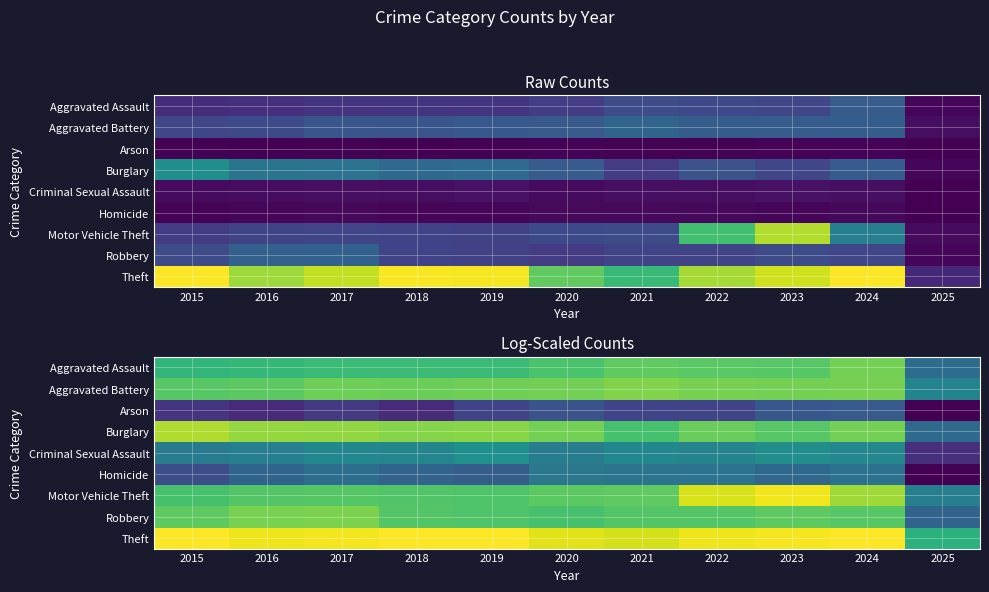

What is the minimum value shown in the chart?

1.4